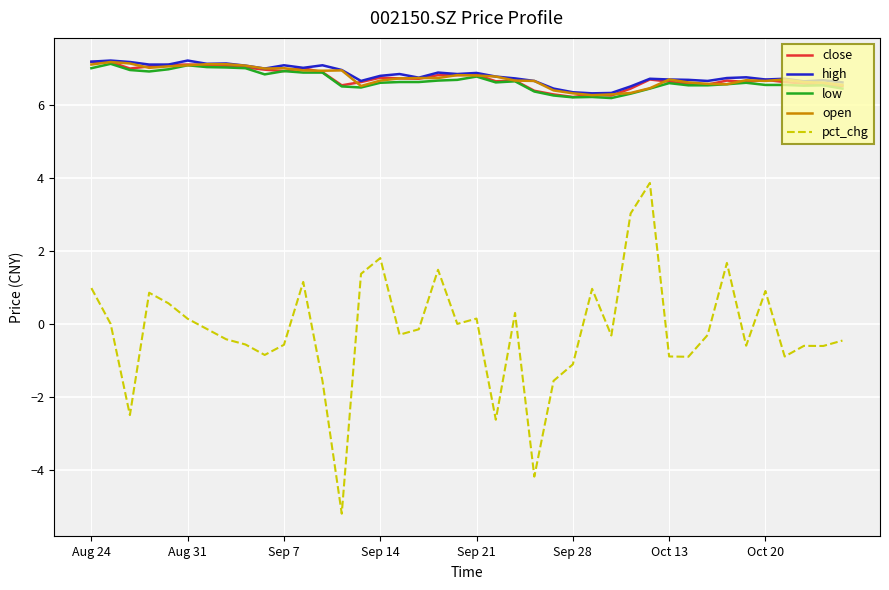

True or false: high and pct_chg intersect in this chart.

False